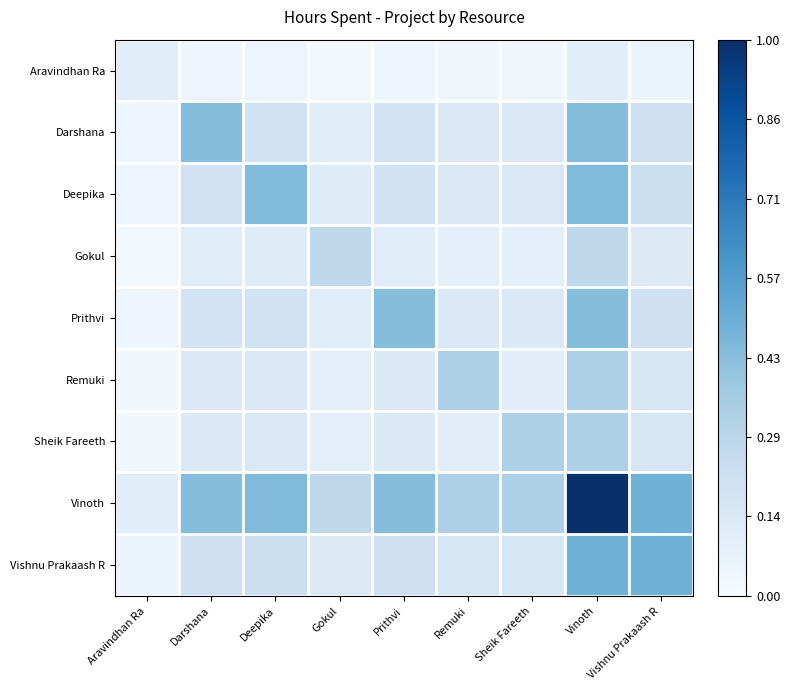

Which series has the largest total across all categories?

Vinoth